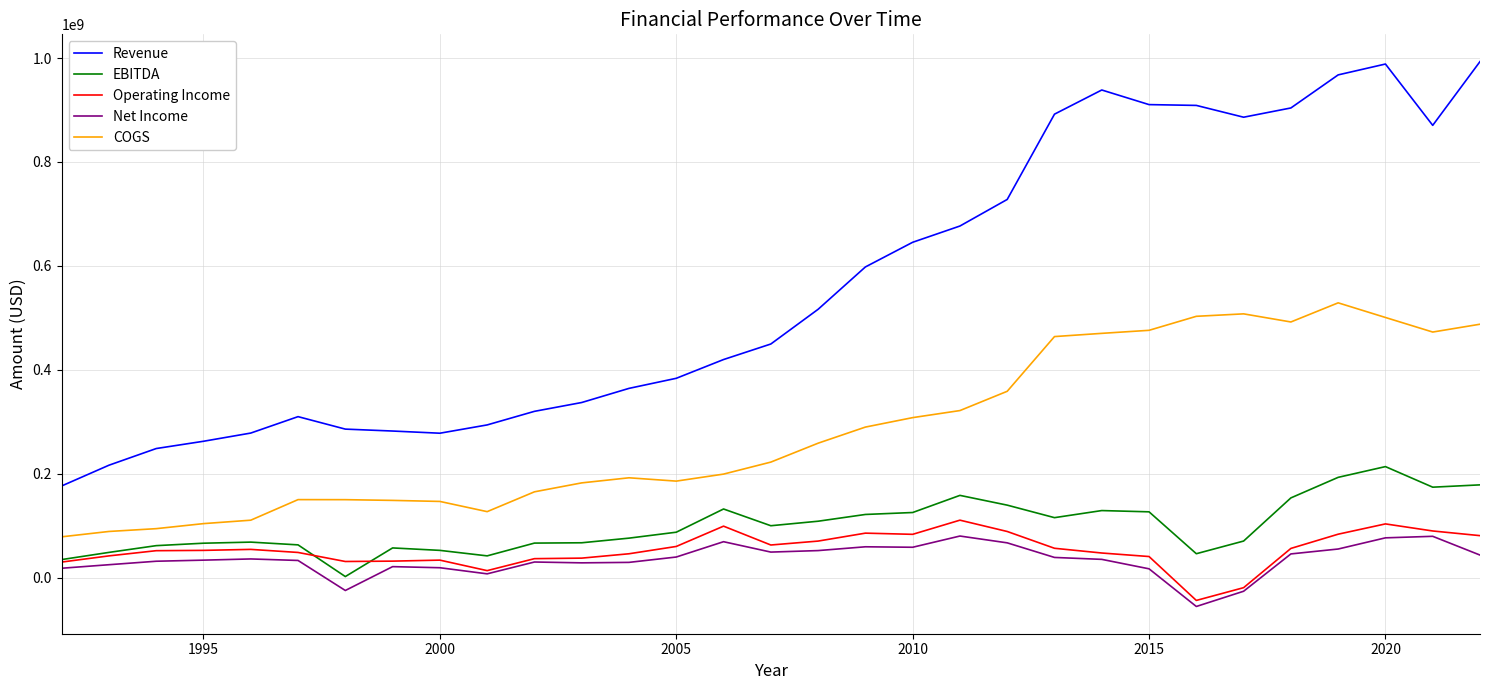

What is the highest value of the Net Income series?

80000000